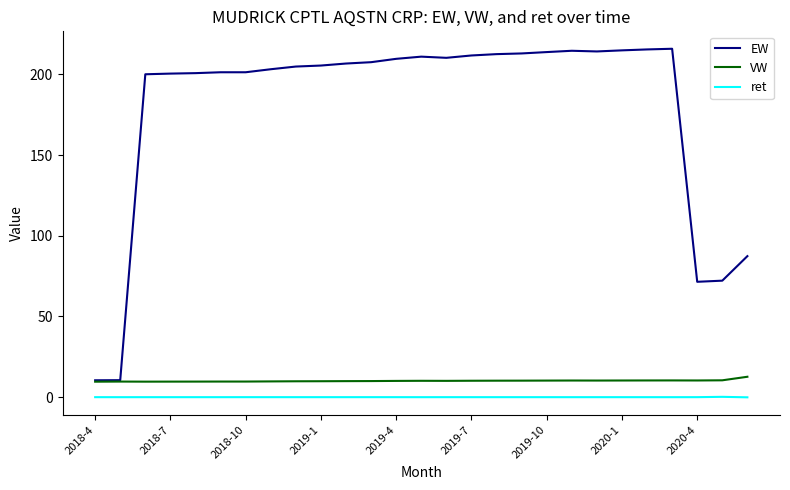

What is the lowest value of the VW series?

9.6